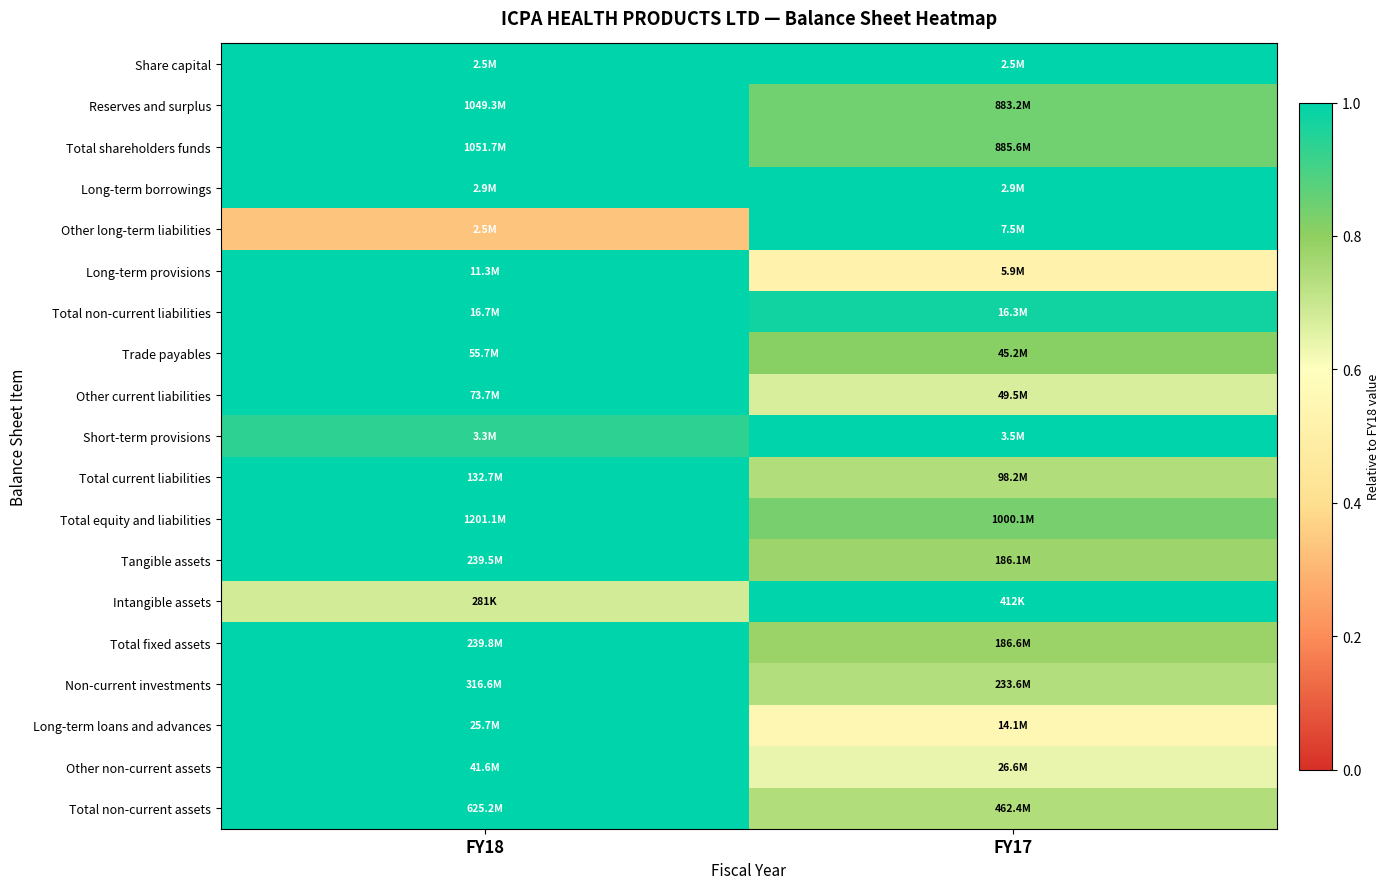

Reading right to left, extract all data points from this chart.

Share capital: FY17=1.0	FY18=1.0
Reserves and surplus: FY17=0.8	FY18=1.0
Total shareholders funds: FY17=0.8	FY18=1.0
Long-term borrowings: FY17=1.0	FY18=1.0
Other long-term liabilities: FY17=1.0	FY18=0.3
Long-term provisions: FY17=0.5	FY18=1.0
Total non-current liabilities: FY17=1.0	FY18=1.0
Trade payables: FY17=0.8	FY18=1.0
Other current liabilities: FY17=0.7	FY18=1.0
Short-term provisions: FY17=1.0	FY18=0.9
Total current liabilities: FY17=0.7	FY18=1.0
Total equity and liabilities: FY17=0.8	FY18=1.0
Tangible assets: FY17=0.8	FY18=1.0
Intangible assets: FY17=1.0	FY18=0.7
Total fixed assets: FY17=0.8	FY18=1.0
Non-current investments: FY17=0.7	FY18=1.0
Long-term loans and advances: FY17=0.5	FY18=1.0
Other non-current assets: FY17=0.6	FY18=1.0
Total non-current assets: FY17=0.7	FY18=1.0